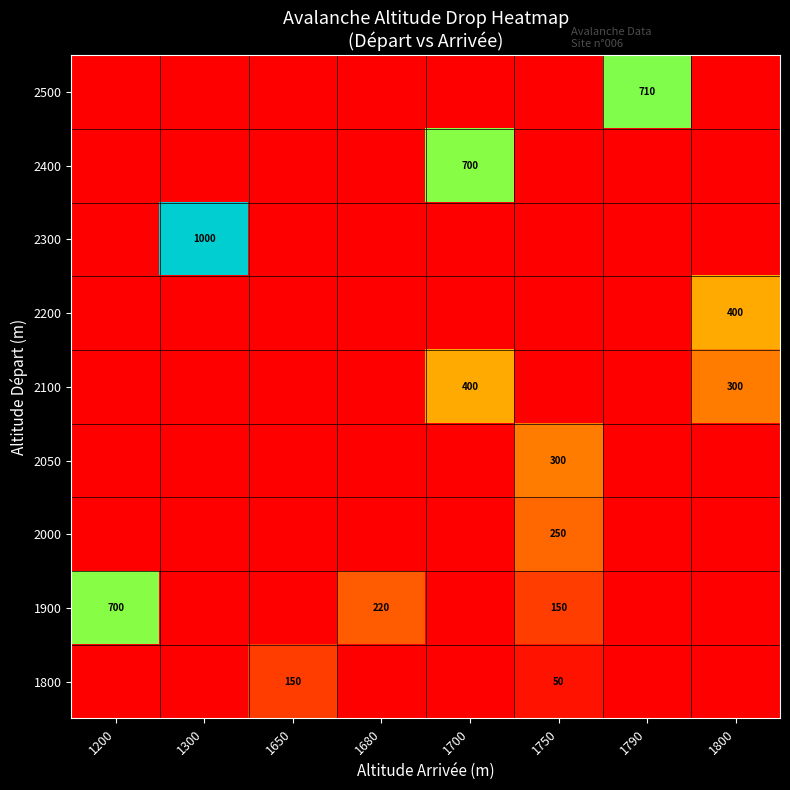

The 1900 series shows 145 at 1200. True or false?

False